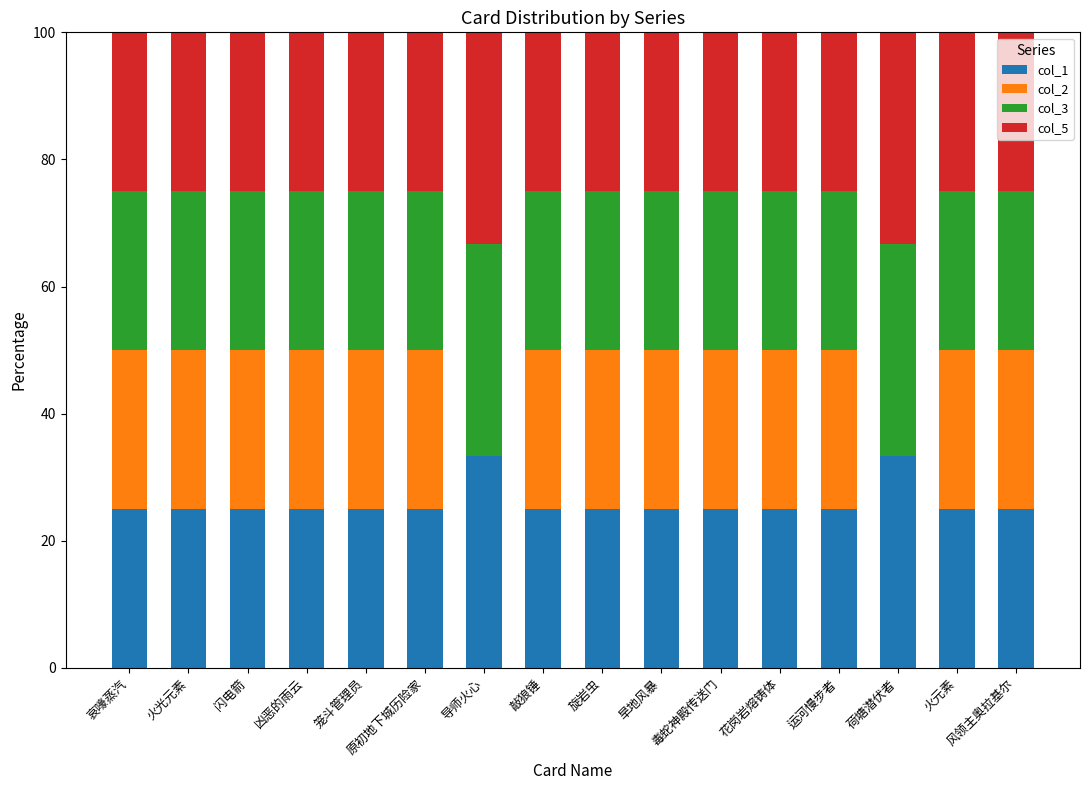

What is the total value across all series at 闪电箭?

100.0